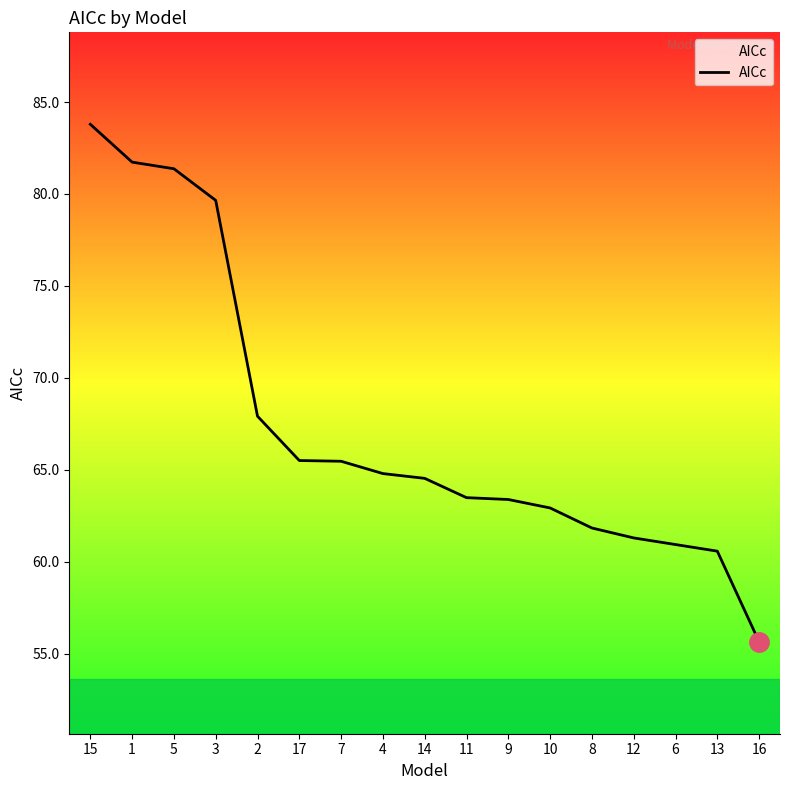

Is this an area chart (filled region under the line)?

No